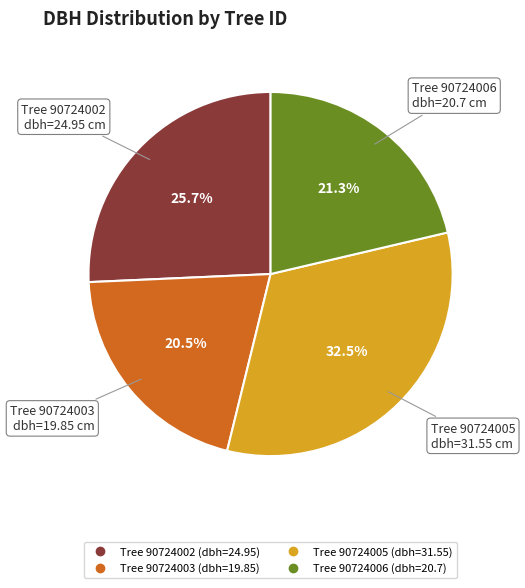

Does any single category account for the majority?

No